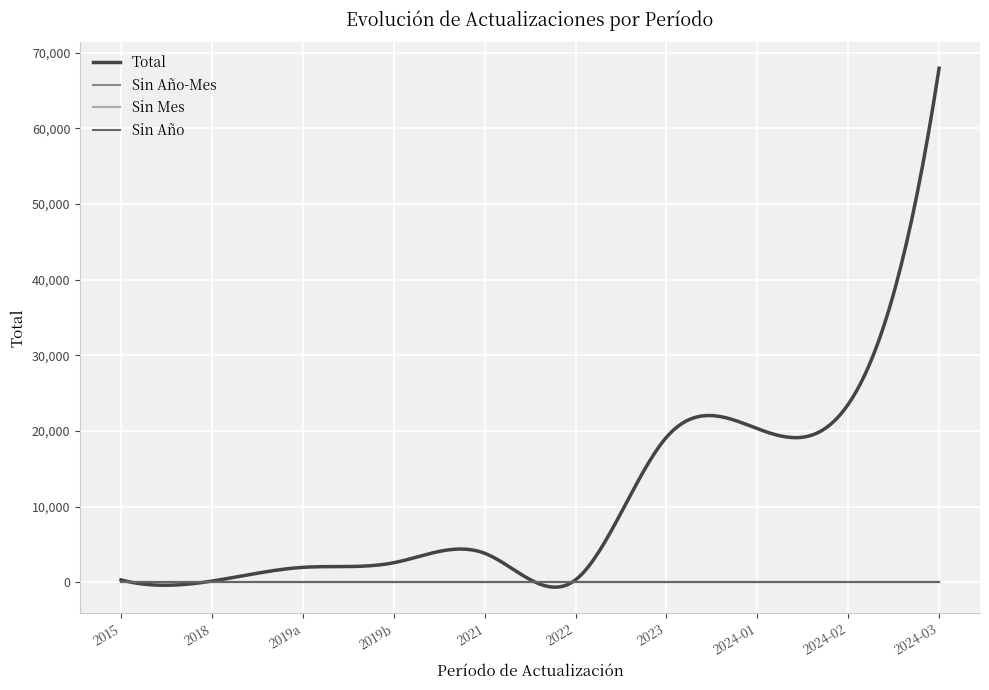

What is the greatest value displayed?

67960.0